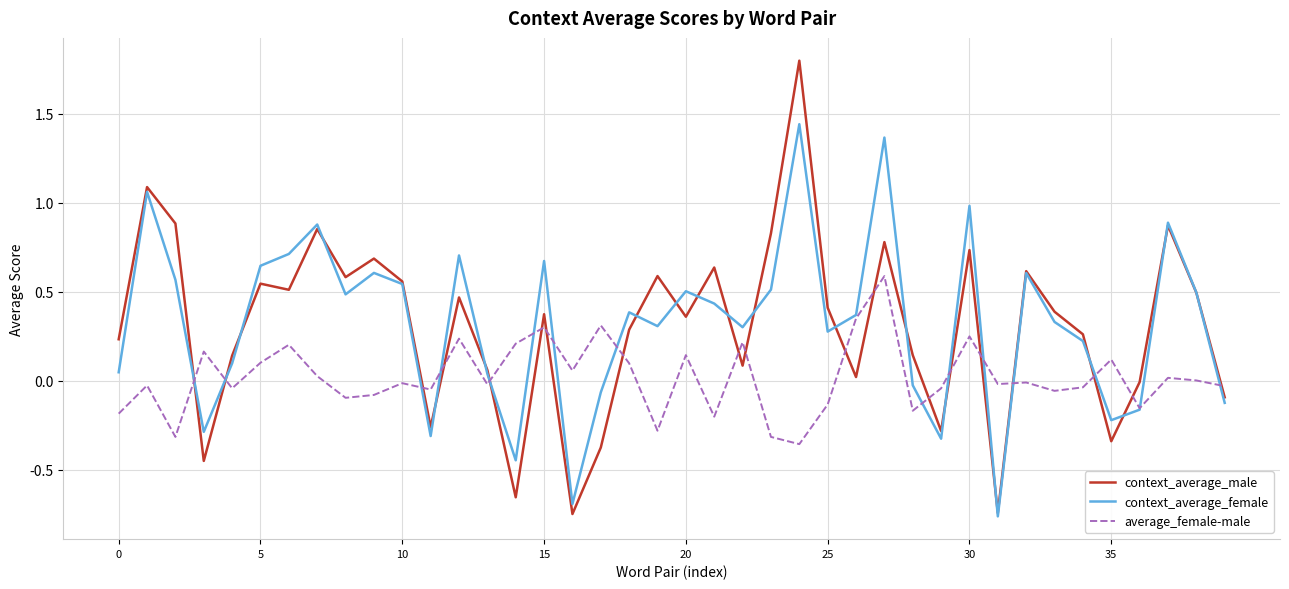

List the series in order of their peak value, highest first.

context_average_male, context_average_female, average_female-male